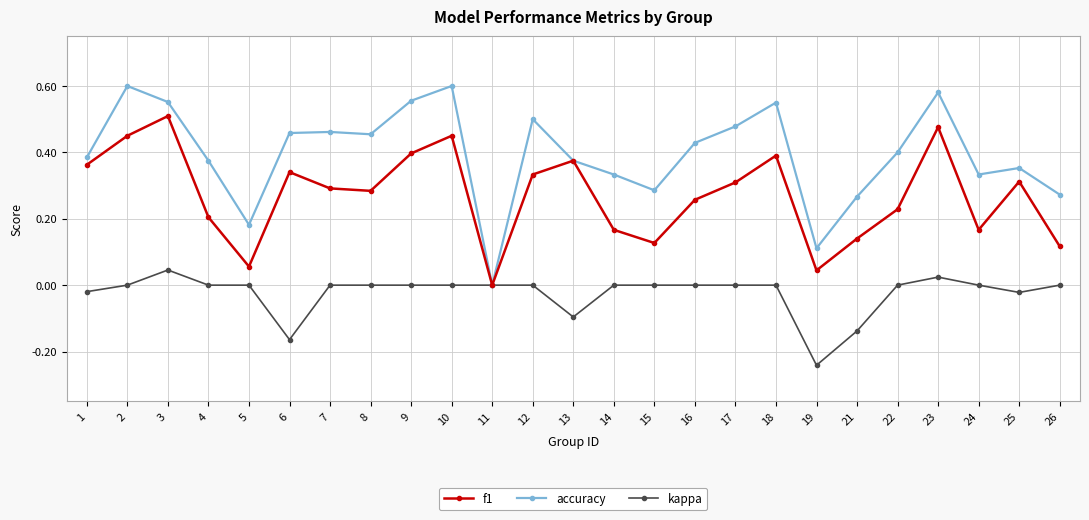

Is the value of f1 at 10 greater than the value of kappa at 17?

Yes